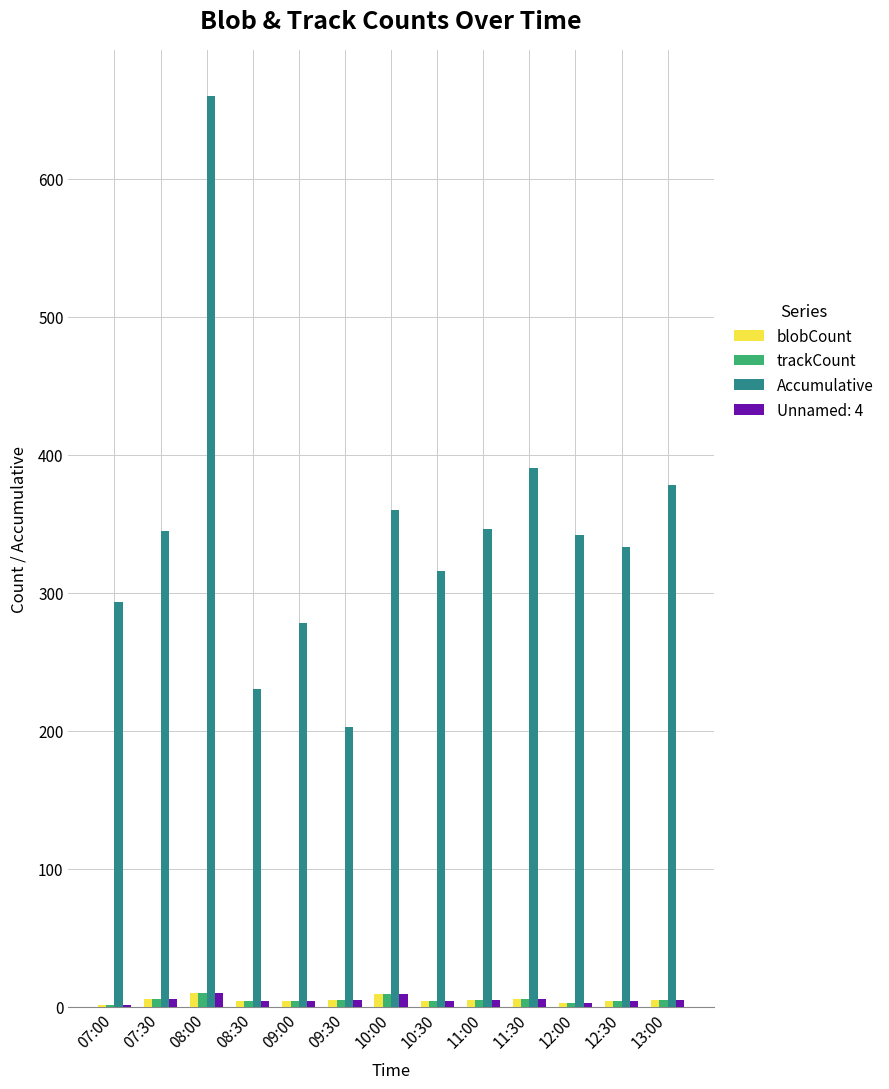

Is the value of blobCount at 12:30 greater than the value of Accumulative at 09:30?

No